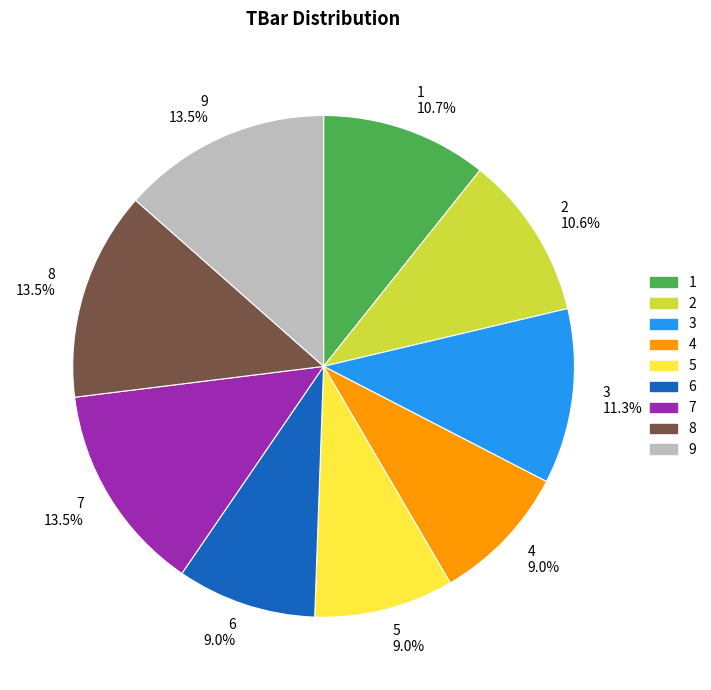

Does any single category account for the majority?

No